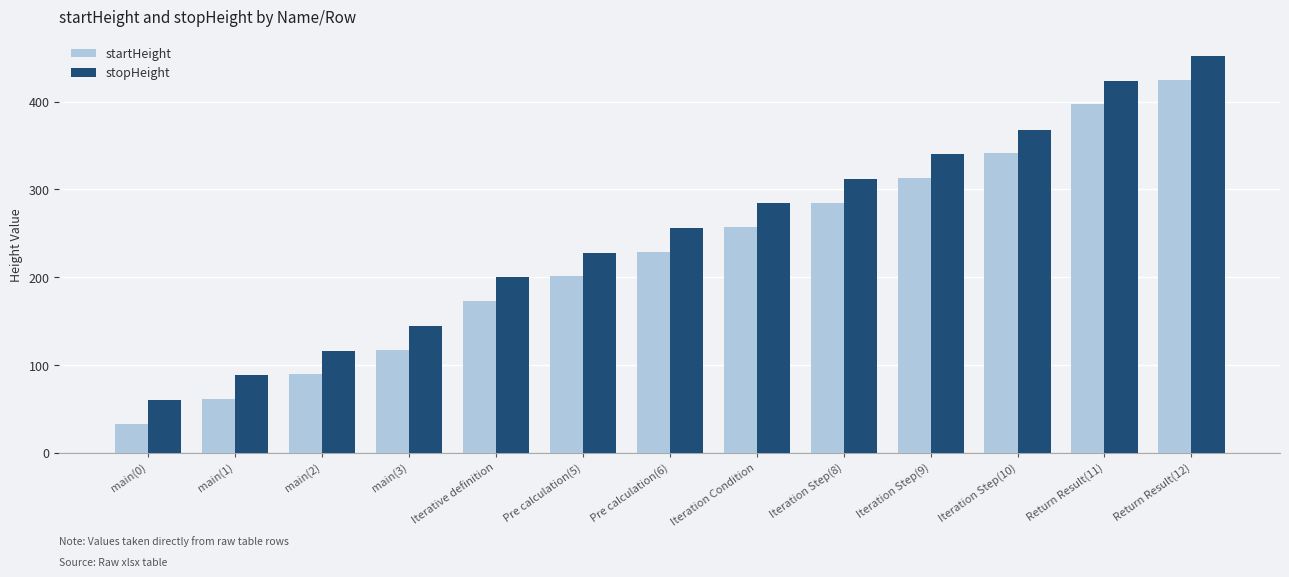

Is the value of stopHeight at Iteration Step(8) greater than the value of startHeight at main(2)?

Yes